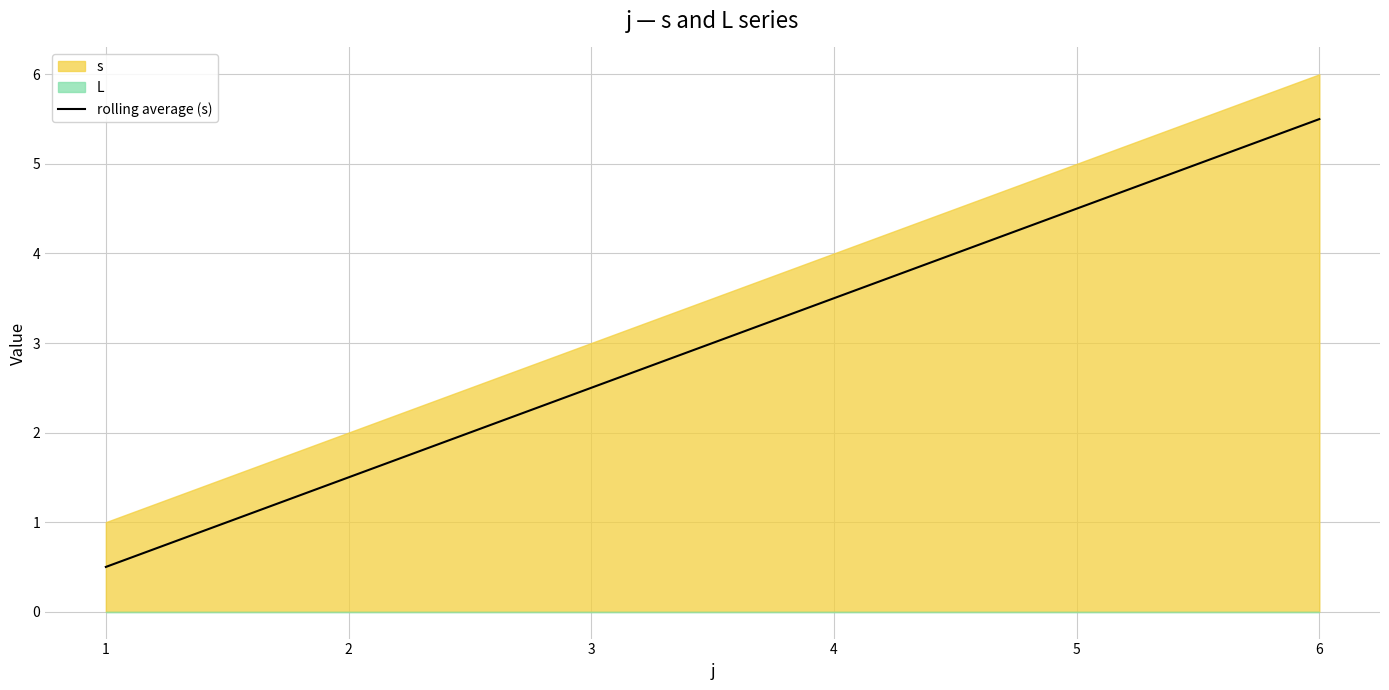

Where does the rolling average (s) series first go above 3?

4